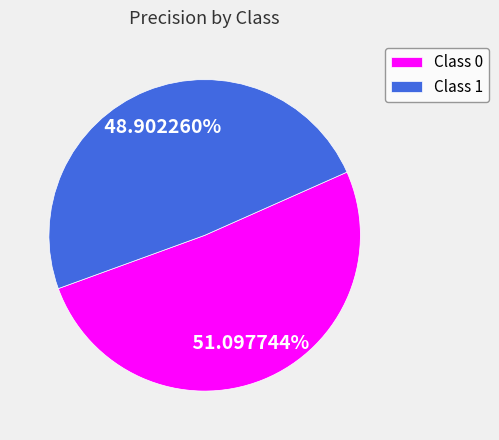

Is there a majority slice in this chart?

Yes